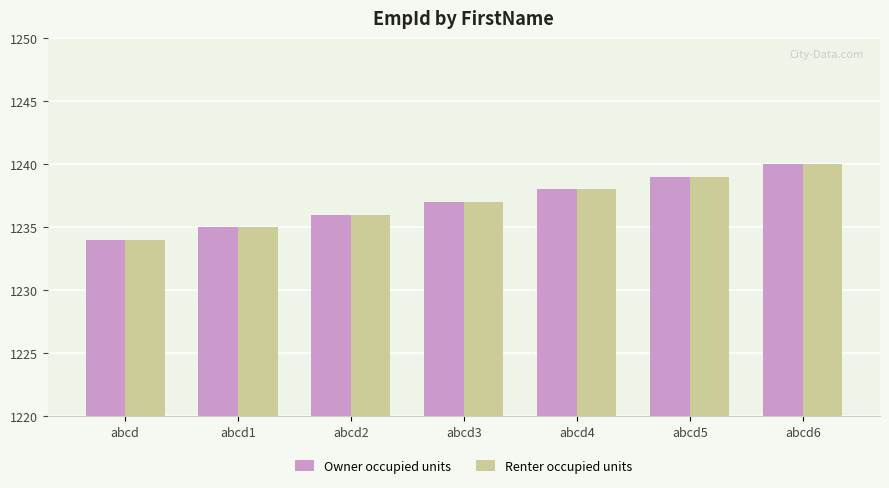

List the labels in order of Renter occupied units value, smallest first.

abcd, abcd1, abcd2, abcd3, abcd4, abcd5, abcd6